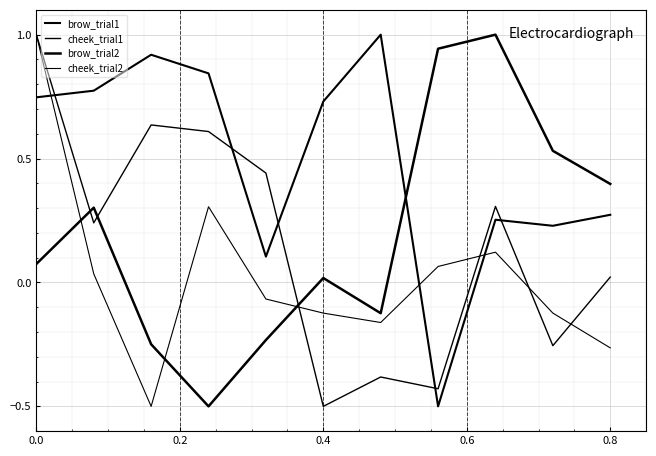

Does the chart display data point markers on the line(s)?

No